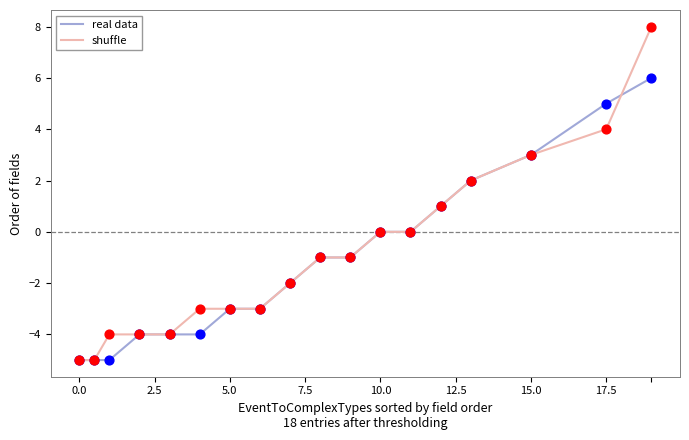

Which series has the largest total across all categories?

shuffle